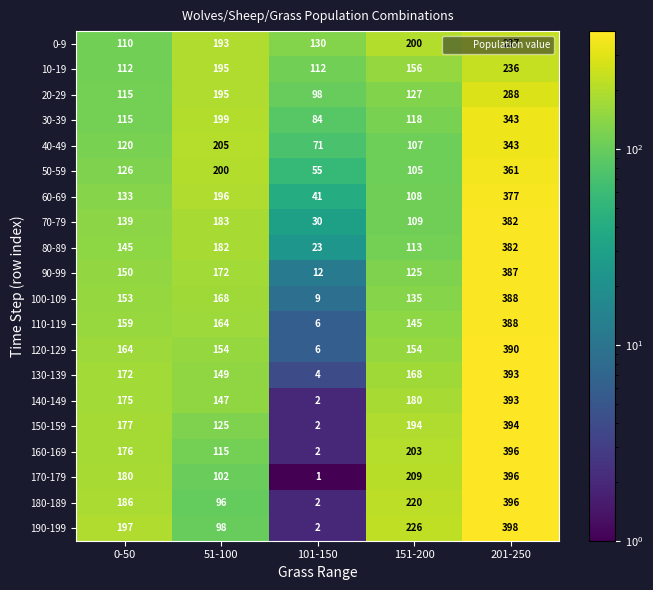

How many series are shown in this chart?

20